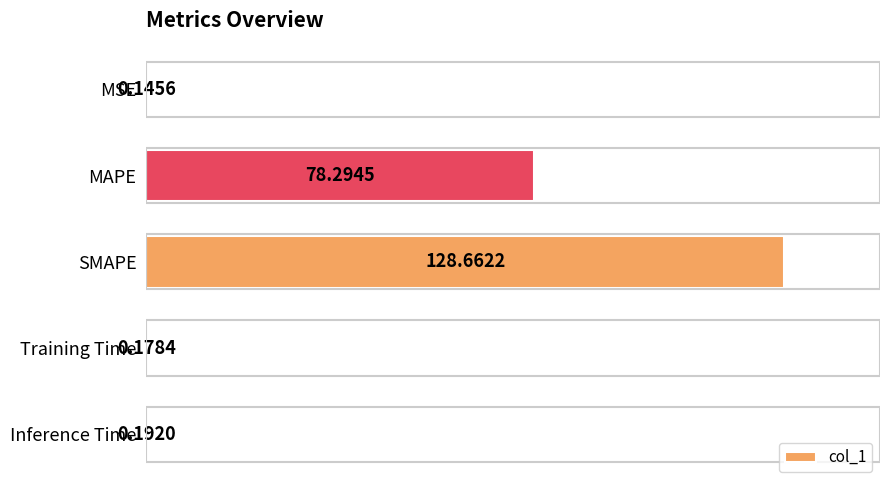

Where is the data nearest to the value 64?

MAPE